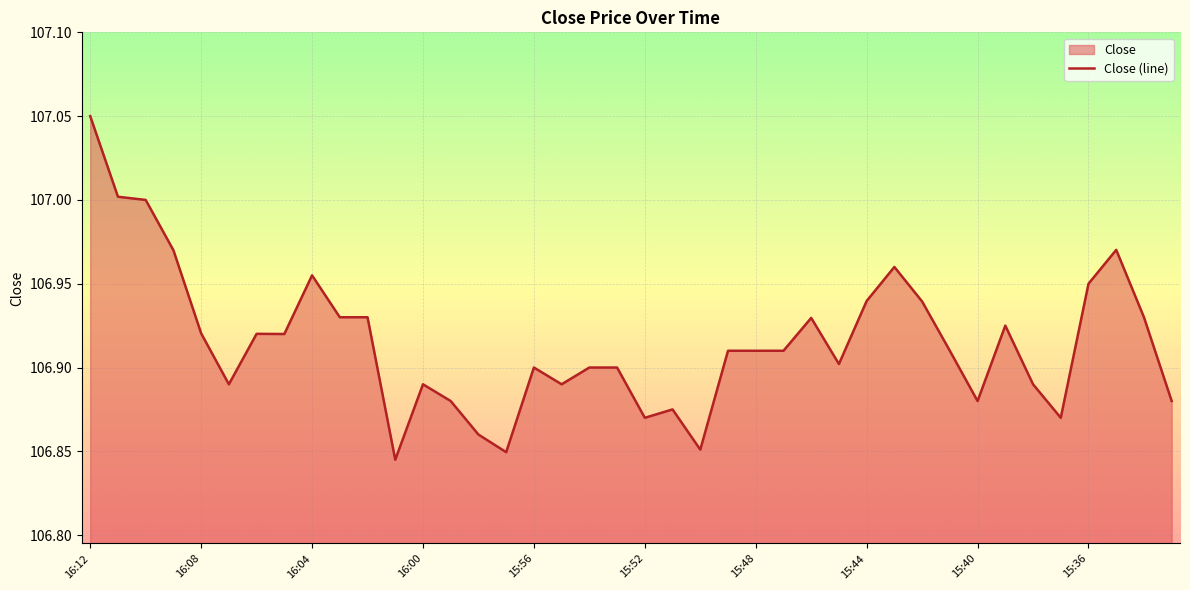

How many points are lower than both their immediate neighbors (excluding endpoints)?

10